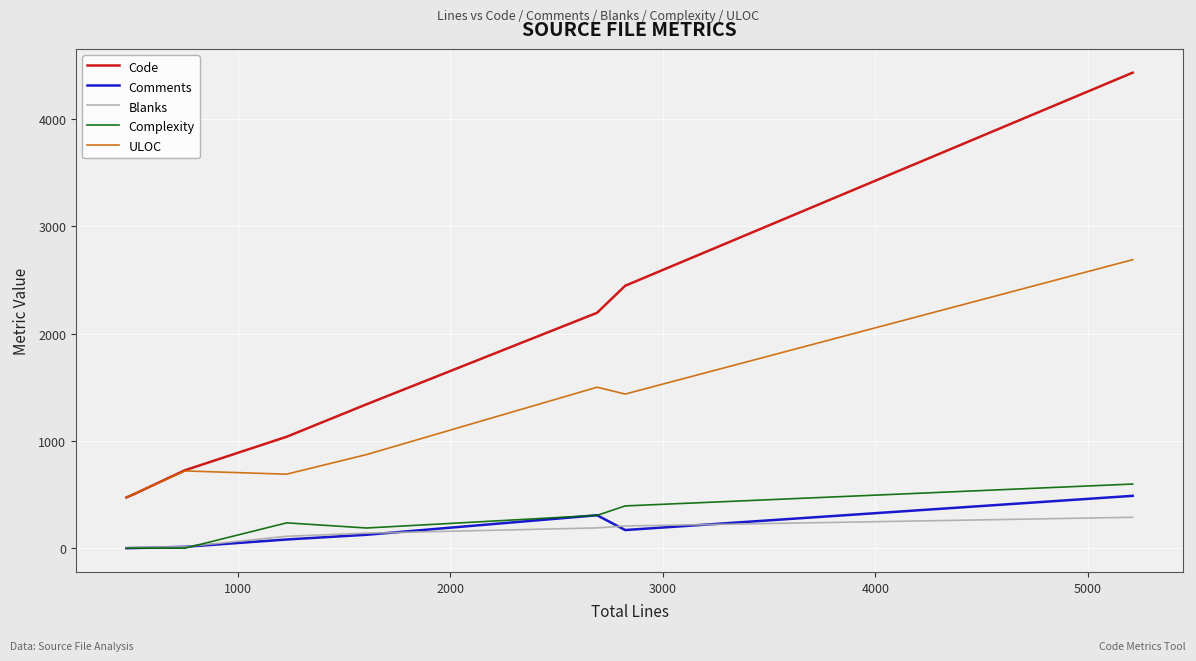

What is the maximum value shown in the chart?

4434